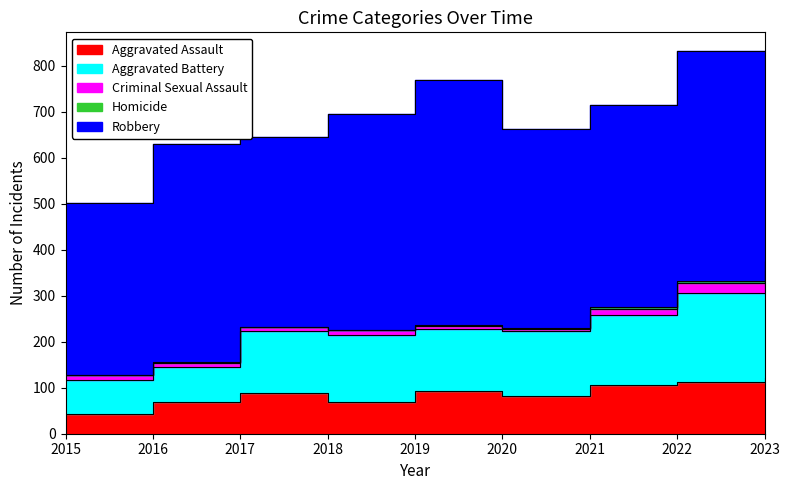

True or false: Robbery and Criminal Sexual Assault intersect in this chart.

False